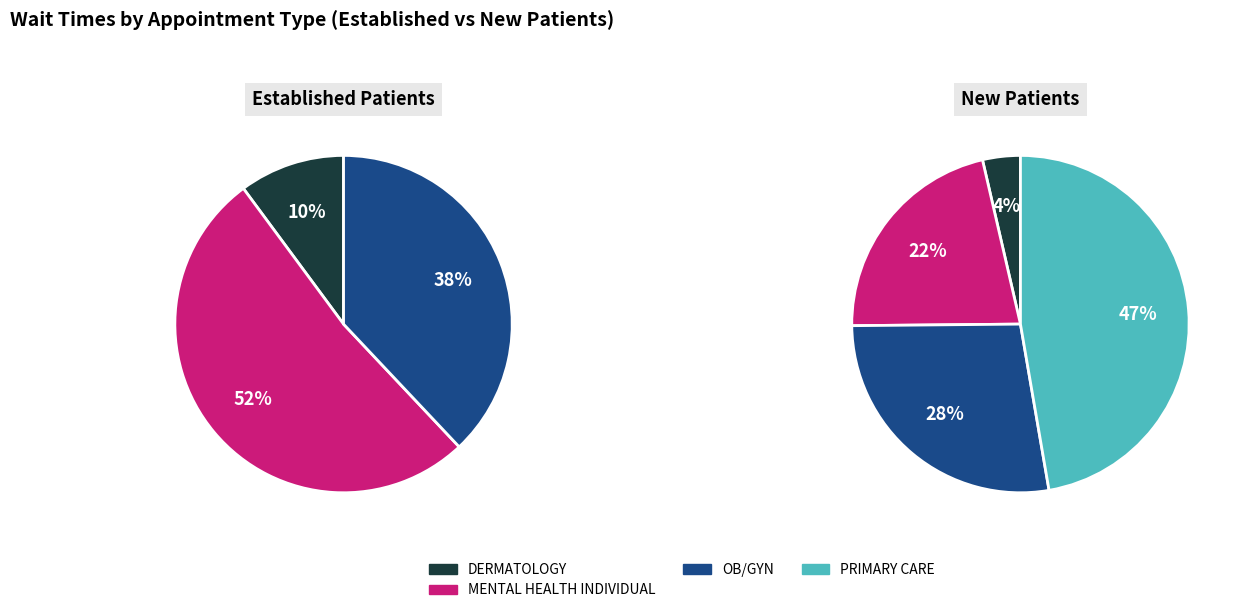

Which category has the biggest portion of the pie?

PRIMARY CARE